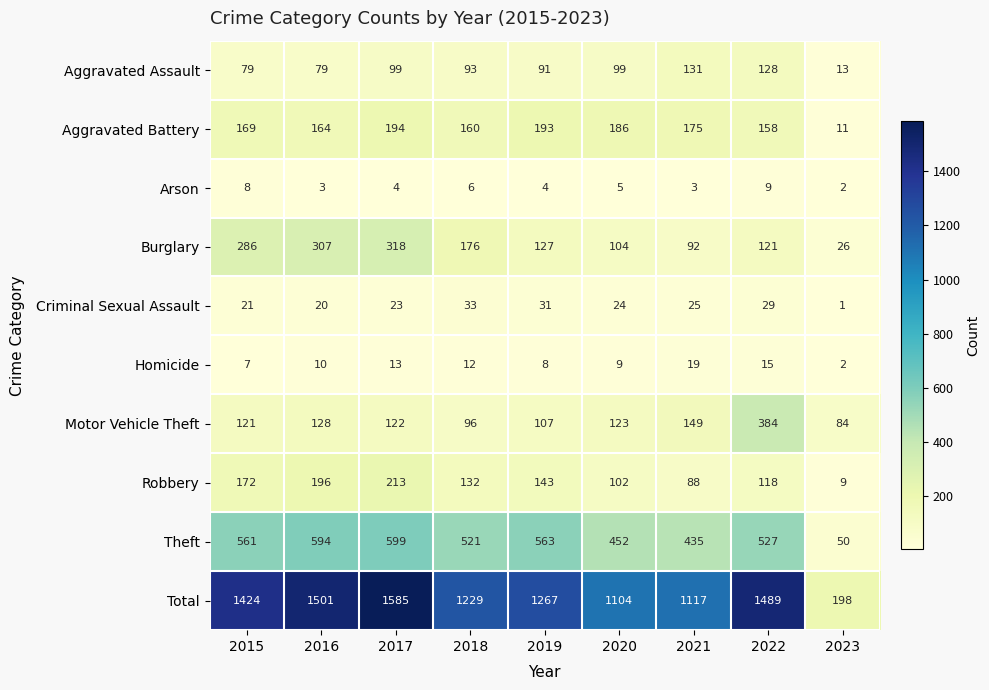

Rank the series at 2016 from lowest to highest value.

Arson, Homicide, Criminal Sexual Assault, Aggravated Assault, Motor Vehicle Theft, Aggravated Battery, Robbery, Burglary, Theft, Total